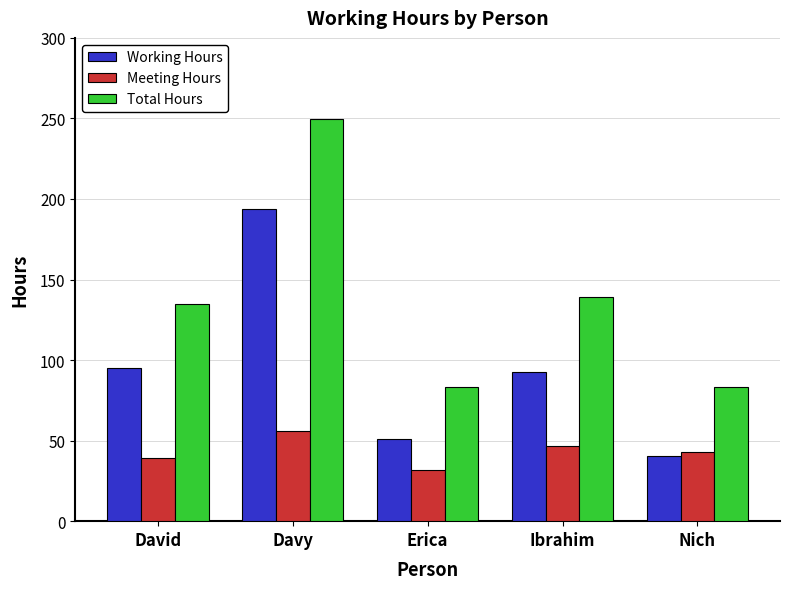

Rank the series at David from lowest to highest value.

Meeting Hours, Working Hours, Total Hours